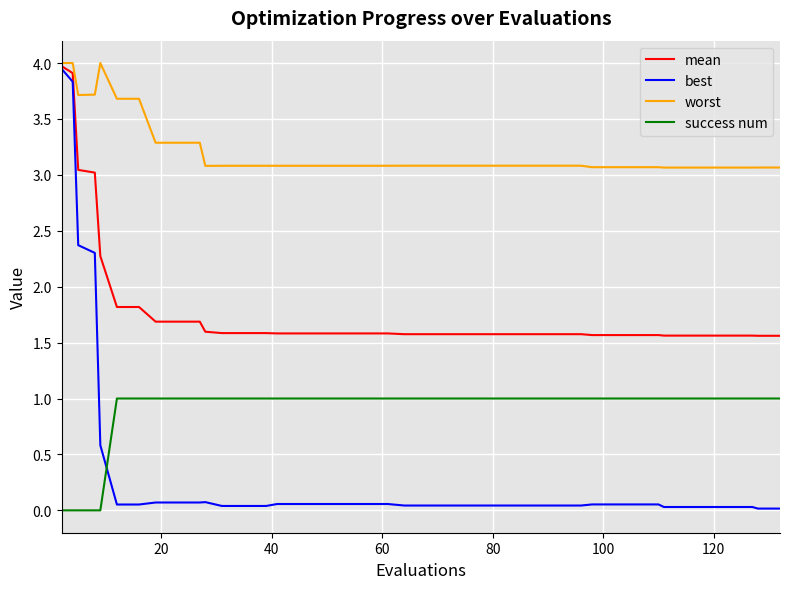

Which series has the largest range (max minus min)?

best